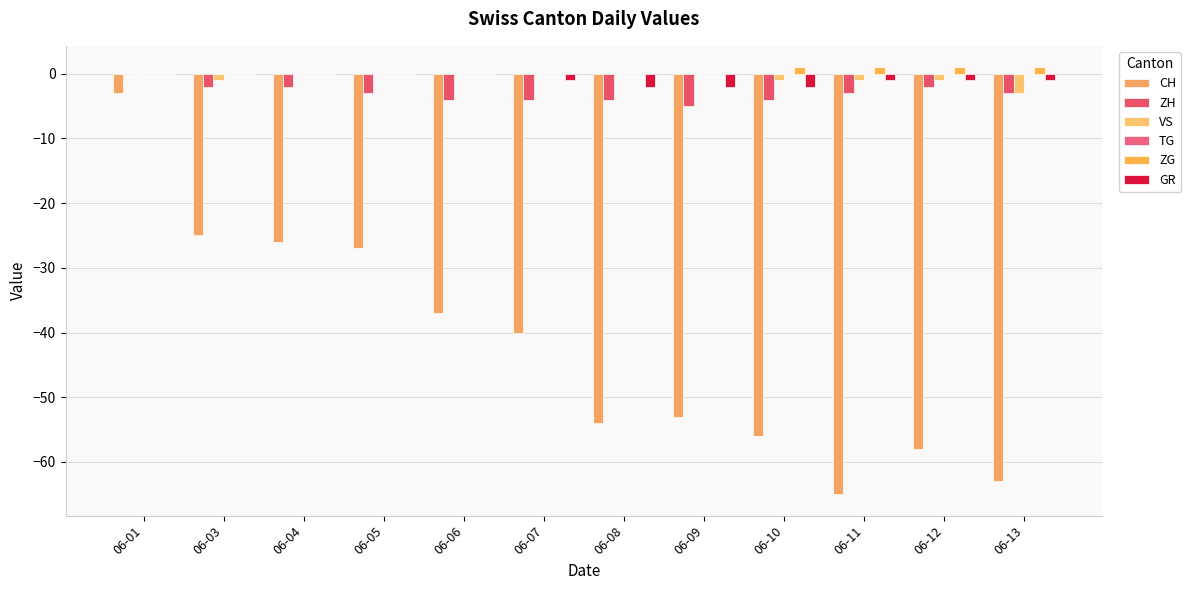

At which category is the sum across all series the highest?

06-01